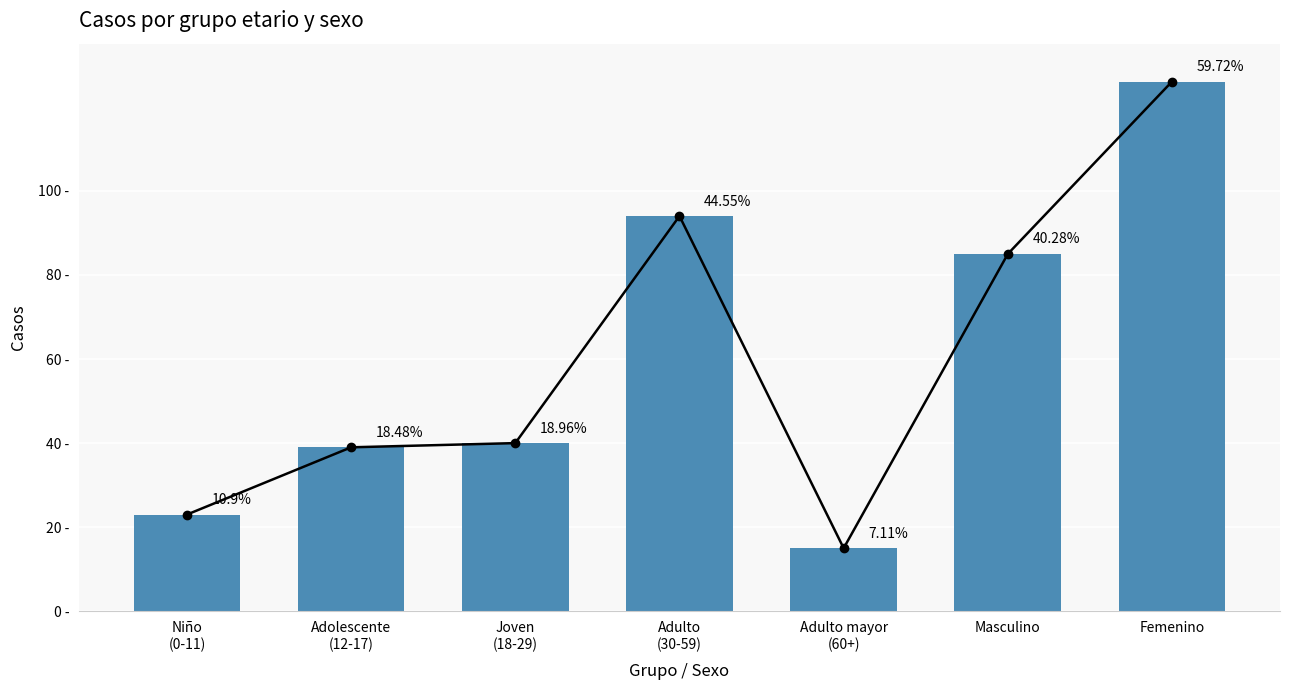

Rank the categories by value from lowest to highest.

Adulto mayor
(60+), Niño
(0-11), Adolescente
(12-17), Joven
(18-29), Masculino, Adulto
(30-59), Femenino